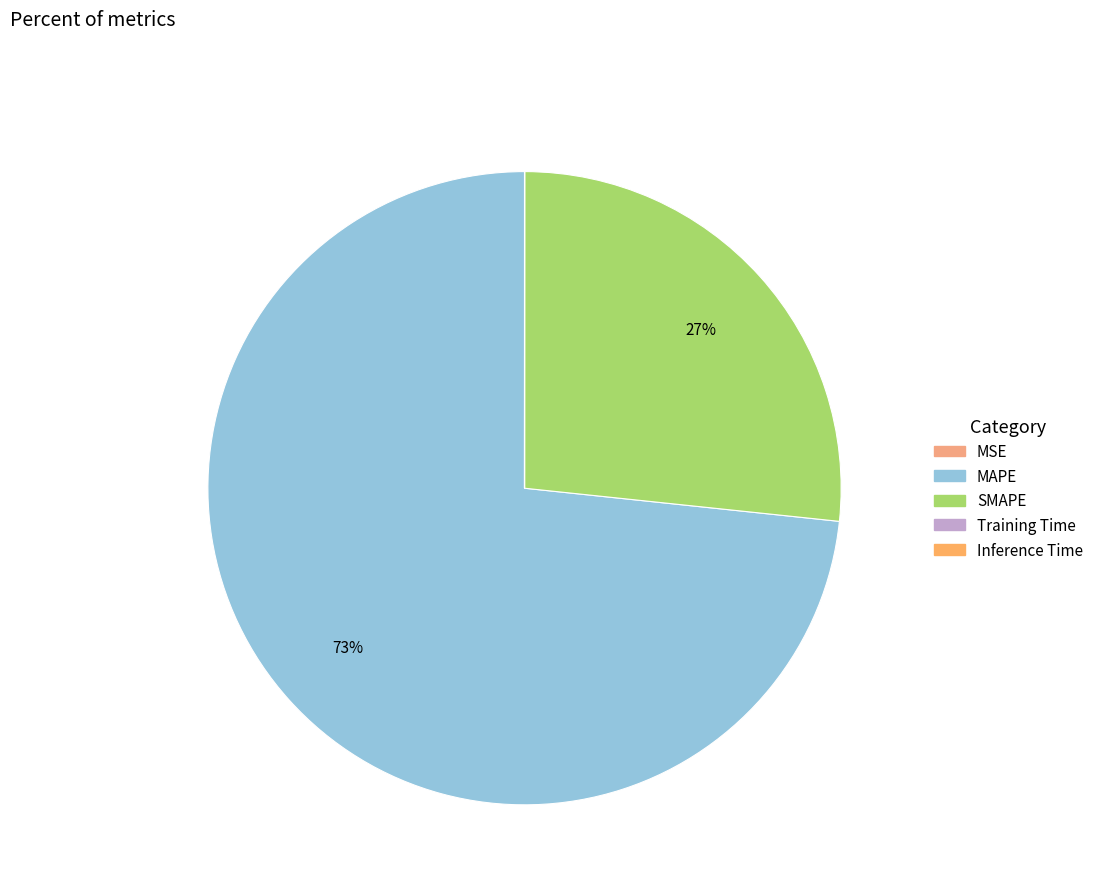

Is Inference Time the majority of the pie?

No